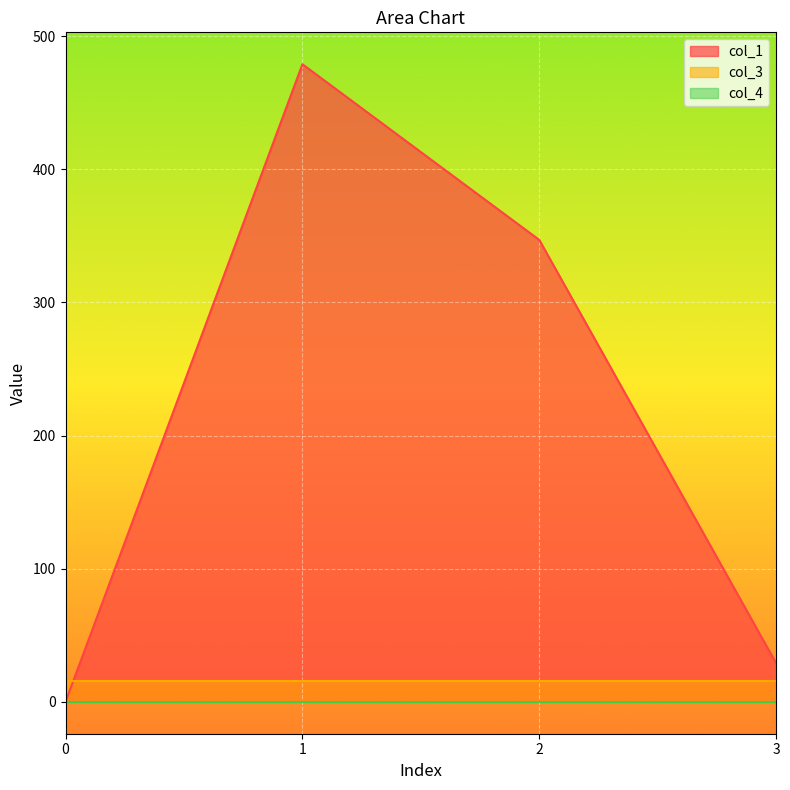

What is the value of the col_1 point at the 3rd from the left?

346.9